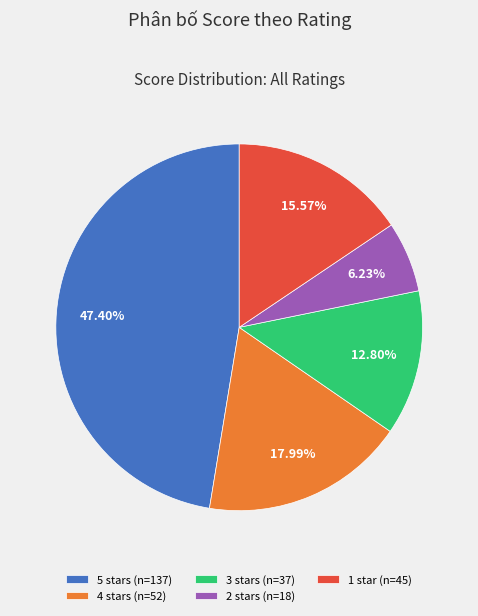

Do 2 stars (n=18) and 3 stars (n=37) together represent more than half of the pie?

No